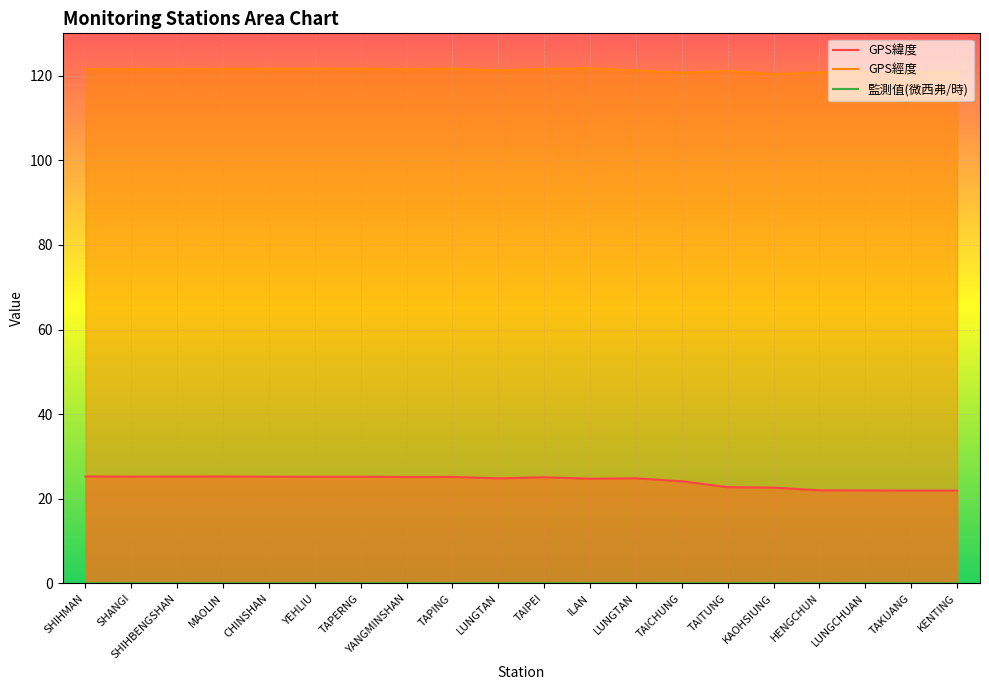

In 監測值(微西弗/時), how many points are higher than both neighbors (excluding endpoints)?

5